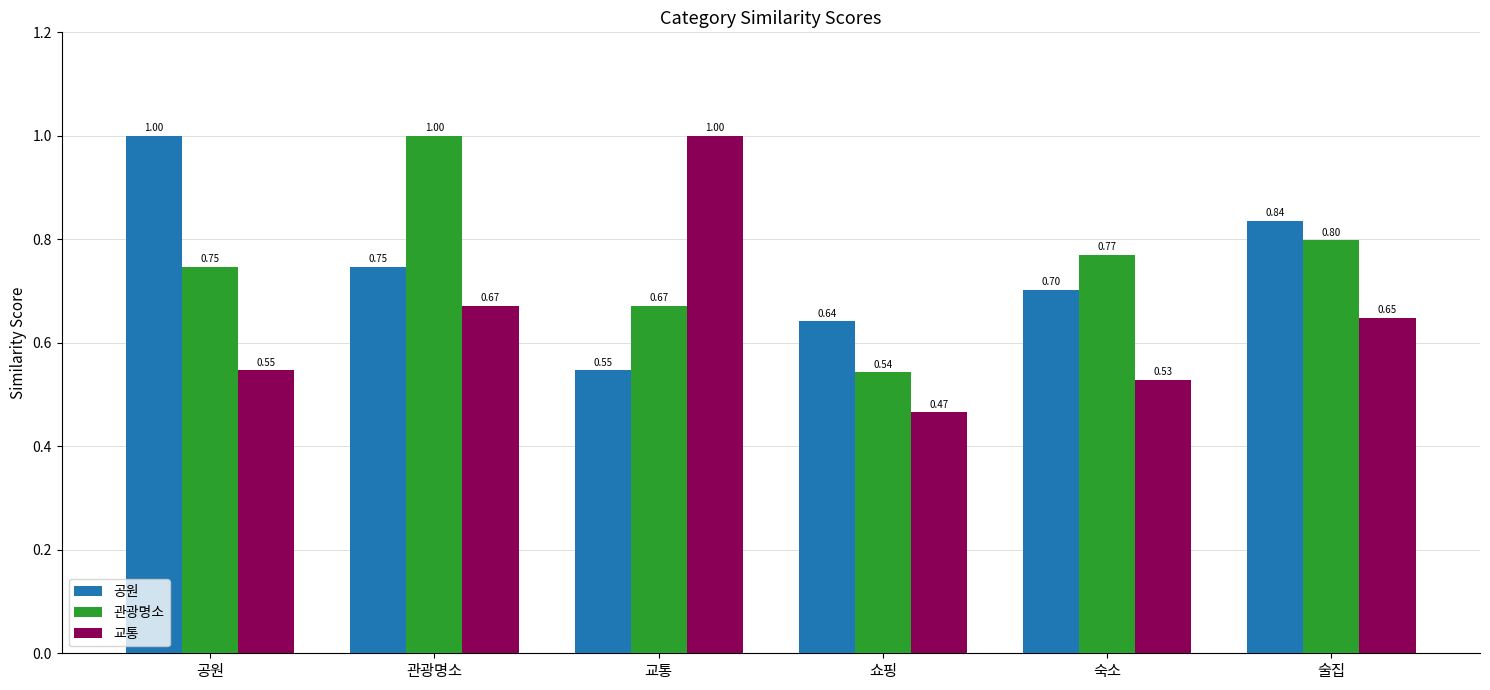

Which series has the widest spread of values?

교통